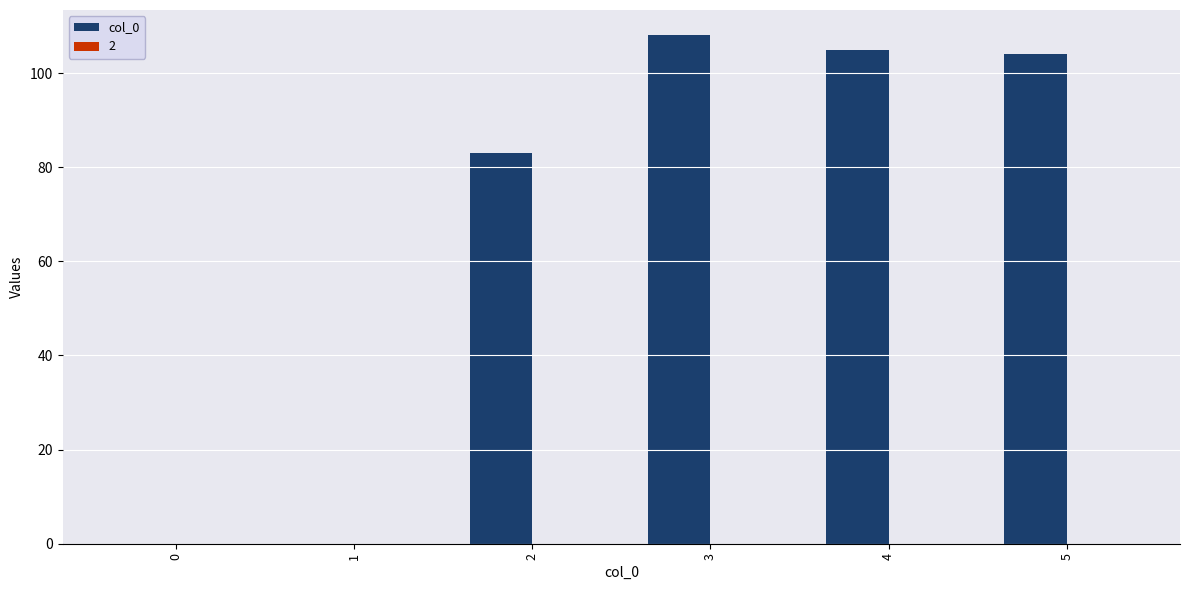

Is it true that the value at 5 is 59?

False